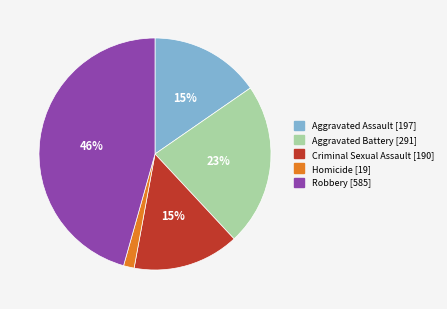

To the nearest percent, what is the combined percentage of Aggravated Battery and Criminal Sexual Assault?

38%